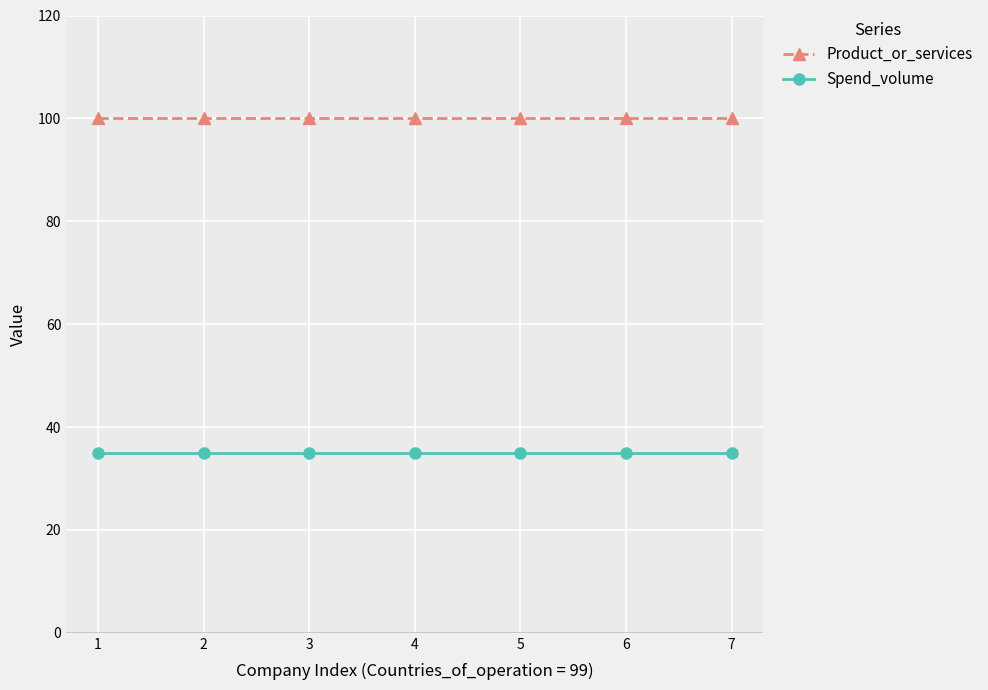

What is the total value across all series at 1?

135